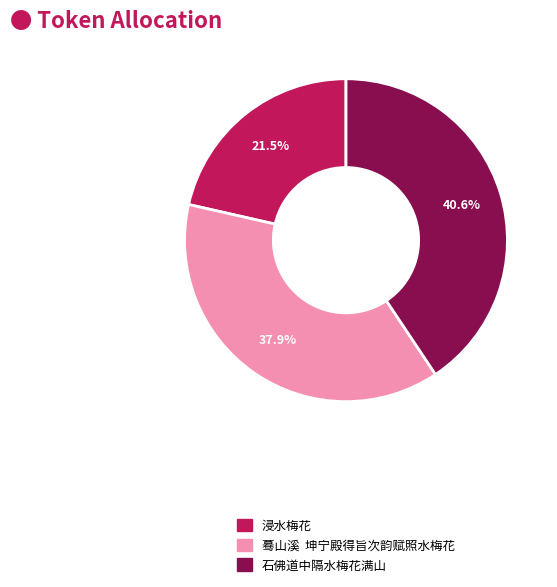

Which category has the smallest portion of the pie?

浸水梅花